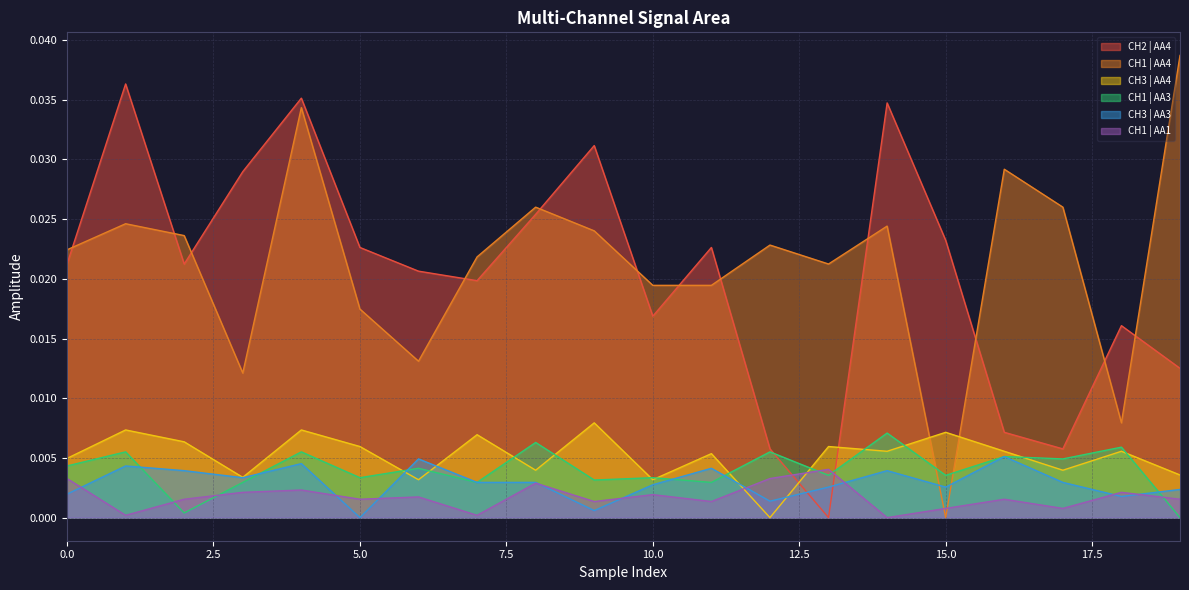

How many lines are shown in the chart?

6